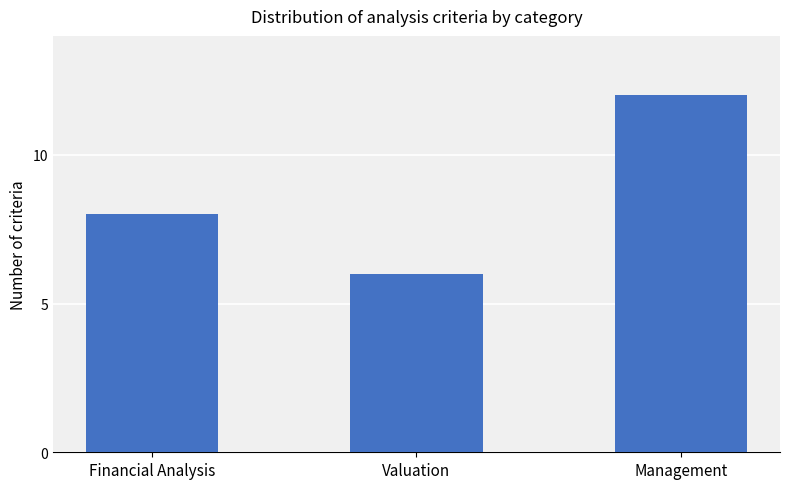

Reading left to right, extract all data points from this chart.

8	6	12